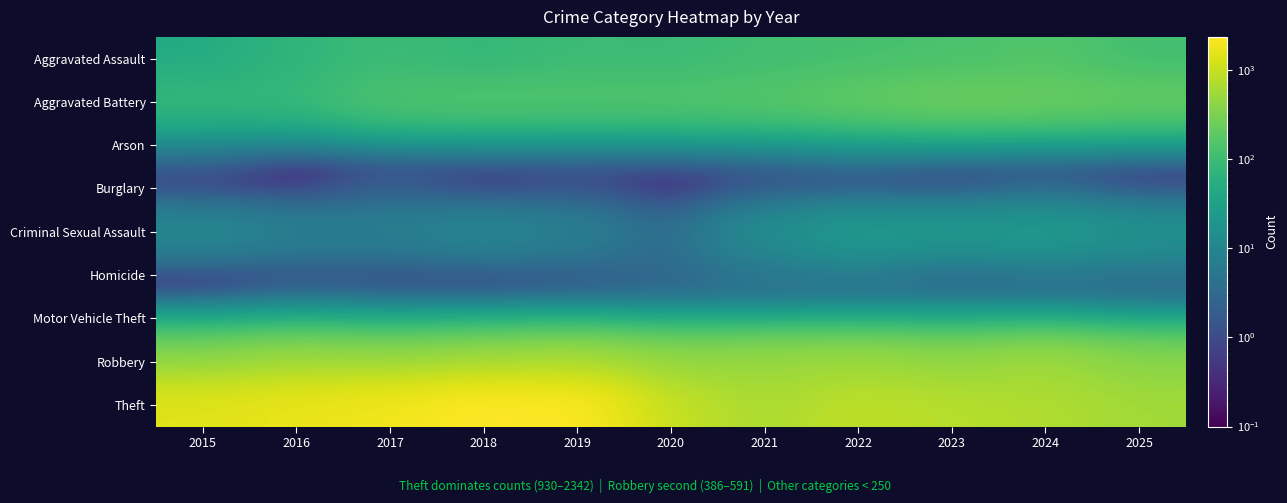

Reading left to right, what are all the values shown in this chart?

Aggravated Assault: 2015=46.0	2016=71.0	2017=95.0	2018=77.0	2019=98.0	2020=94.0	2021=110.0	2022=121.0	2023=130.0	2024=154.0	2025=113.0
Aggravated Battery: 2015=82.0	2016=82.0	2017=142.0	2018=152.0	2019=148.0	2020=150.0	2021=163.0	2022=202.0	2023=244.0	2024=232.0	2025=208.0
Arson: 2015=3.0	2016=0.1	2017=0.1	2018=1.0	2019=1.0	2020=1.0	2021=2.0	2022=5.0	2023=2.0	2024=1.0	2025=1.0
Burglary: 2015=0.1	2016=0.1	2017=2.0	2018=0.1	2019=1.0	2020=0.1	2021=1.0	2022=0.1	2023=0.1	2024=2.0	2025=0.1
Criminal Sexual Assault: 2015=12.0	2016=8.0	2017=8.0	2018=11.0	2019=8.0	2020=3.0	2021=14.0	2022=24.0	2023=22.0	2024=24.0	2025=17.0
Homicide: 2015=0.1	2016=1.0	2017=1.0	2018=1.0	2019=2.0	2020=3.0	2021=5.0	2022=6.0	2023=2.0	2024=4.0	2025=4.0
Motor Vehicle Theft: 2015=1.0	2016=4.0	2017=2.0	2018=1.0	2019=1.0	2020=3.0	2021=2.0	2022=2.0	2023=6.0	2024=3.0	2025=2.0
Robbery: 2015=395.0	2016=510.0	2017=446.0	2018=520.0	2019=591.0	2020=450.0	2021=484.0	2022=521.0	2023=440.0	2024=543.0	2025=386.0
Theft: 2015=1429.0	2016=1676.0	2017=1896.0	2018=2342.0	2019=2230.0	2020=930.0	2021=642.0	2022=880.0	2023=767.0	2024=712.0	2025=568.0